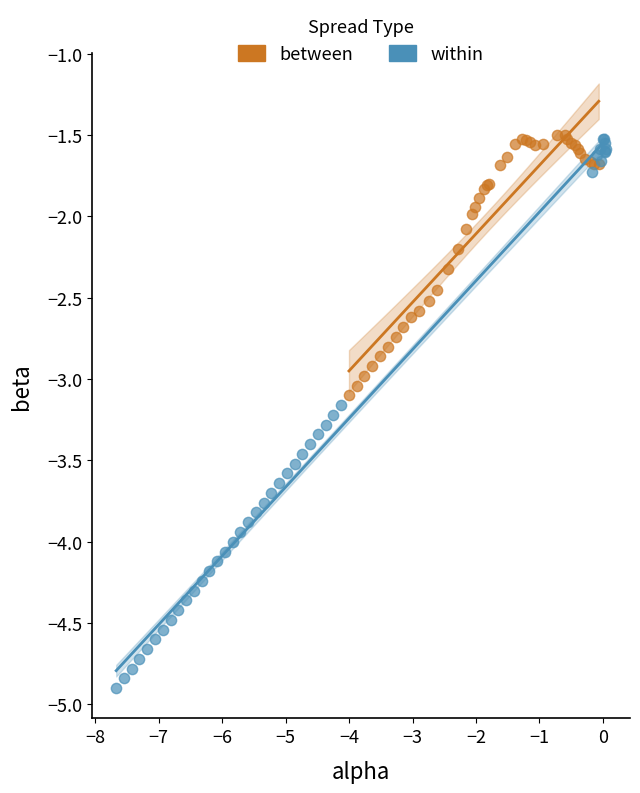

Which series reaches the minimum Y coordinate?

within